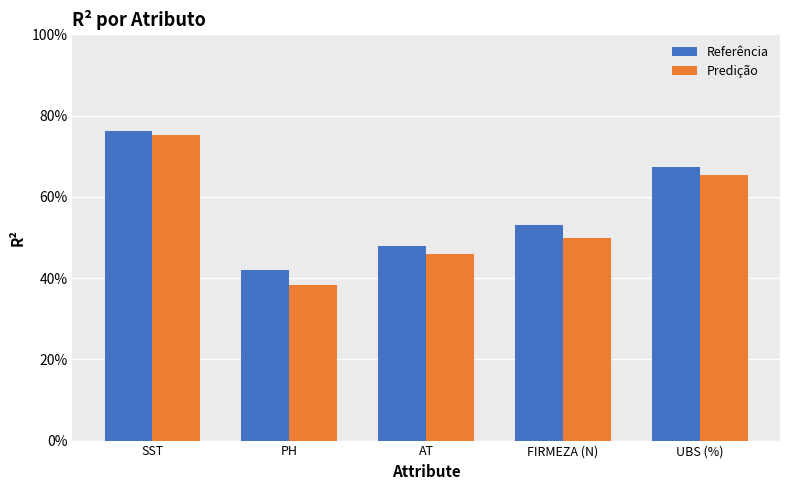

List the series in order of their overall mean, highest first.

Referência, Predição